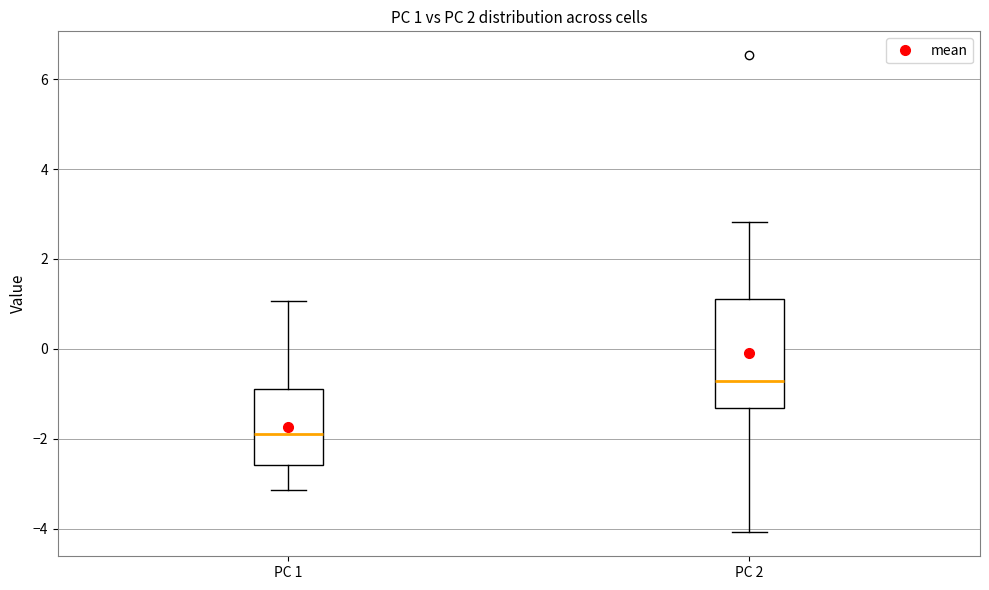

Comparing the boxes themselves (not the whiskers), which one is the tallest?

PC 2